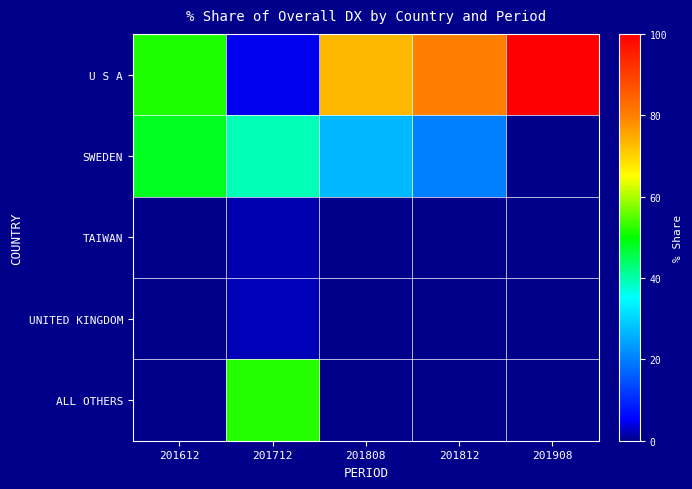

Between 201812 and 201908, which series saw the biggest shift?

U S A